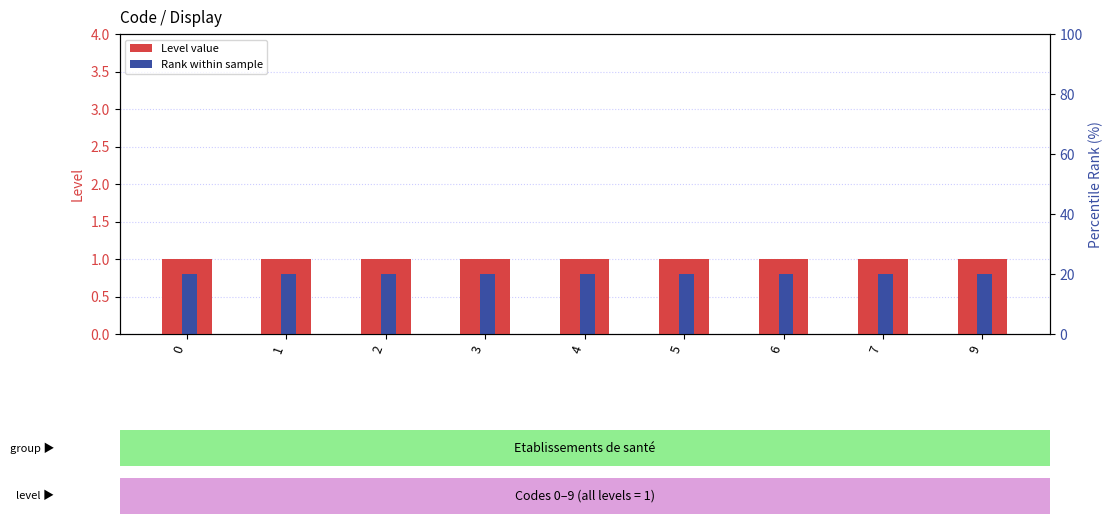

What is the maximum value shown in the chart?

1.0